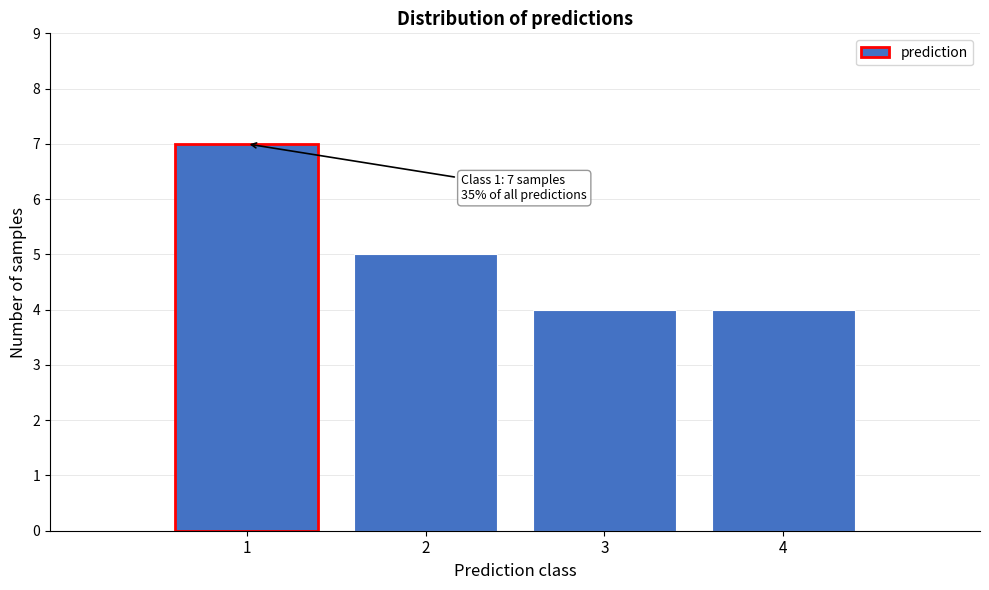

Reading left to right, list all the values displayed in this chart.

1=7	2=5	3=4	4=4